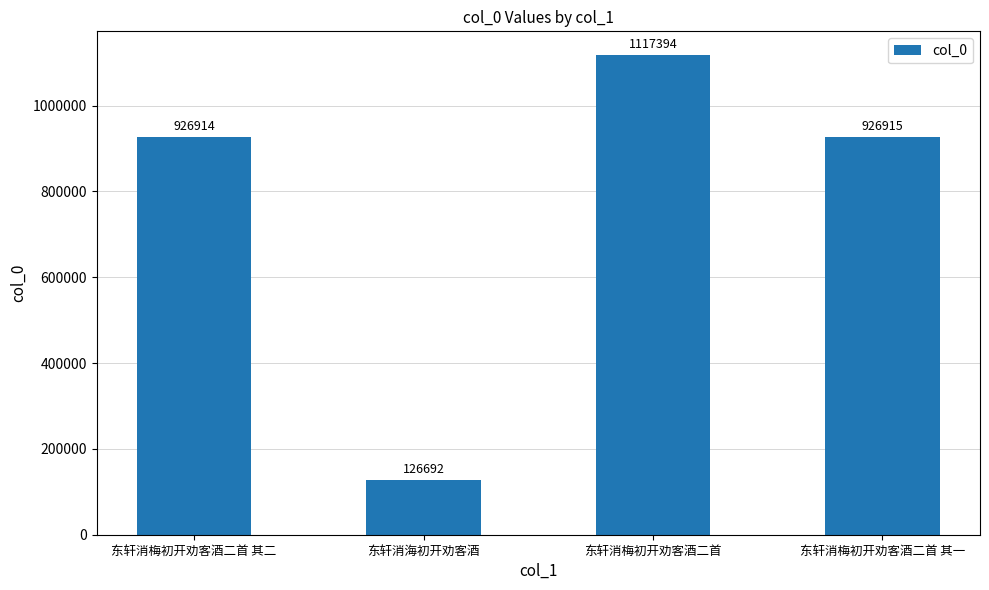

The value at 东轩消梅初开劝客酒二首 is 1117394. True or false?

True